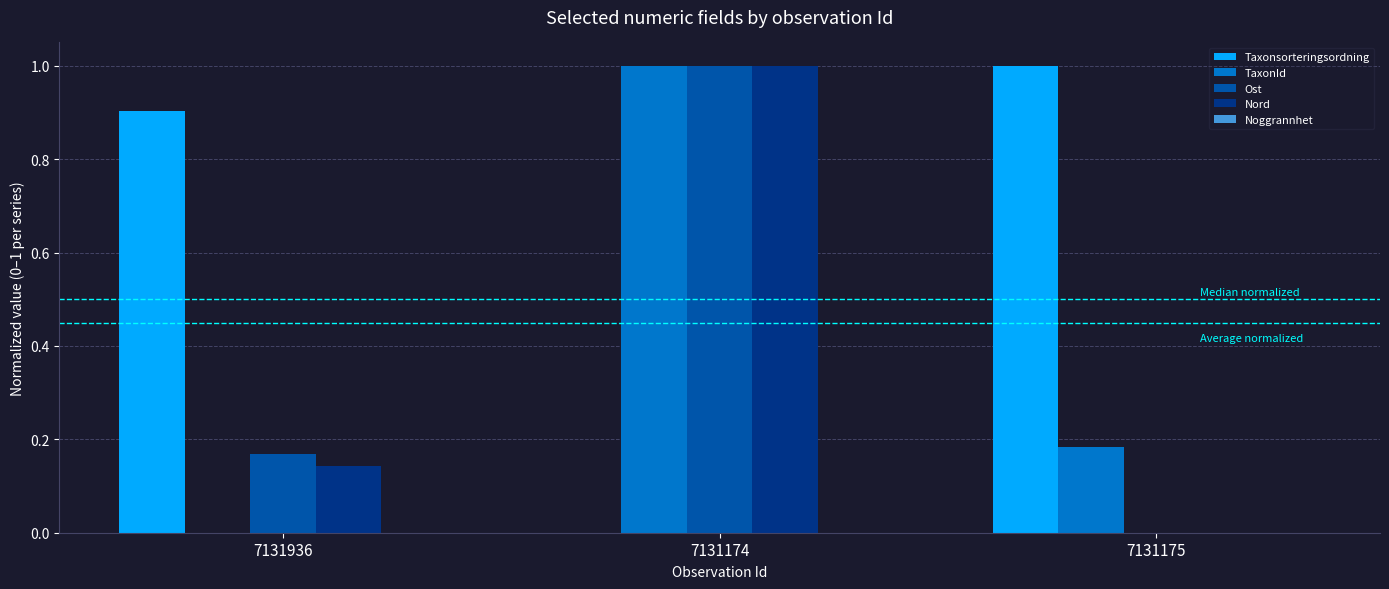

What is the maximum value shown in the chart?

1.0